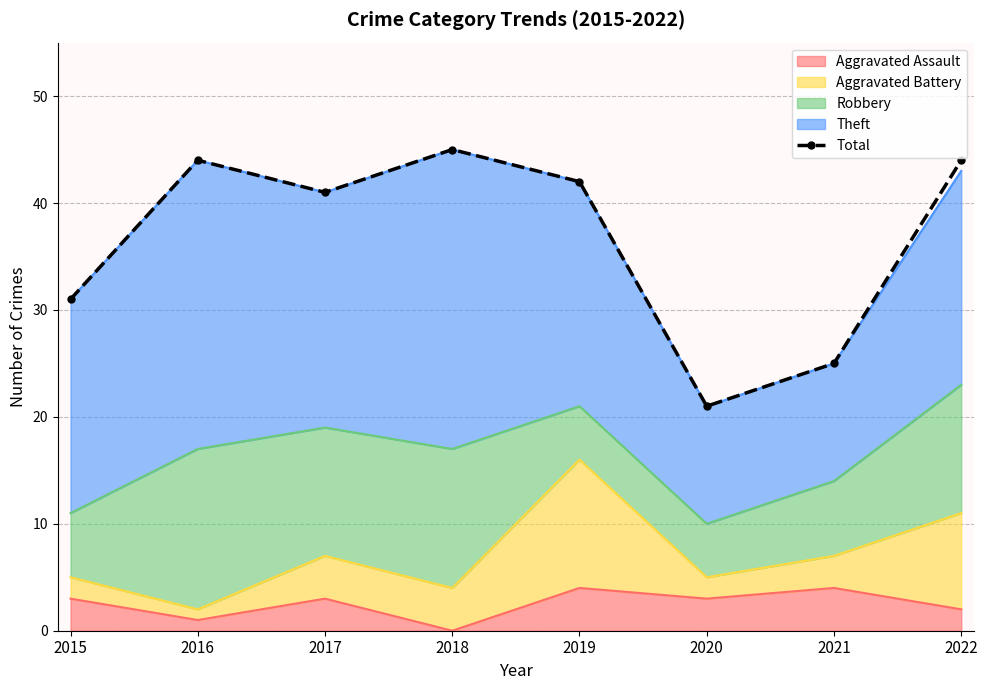

What is the average value?

37